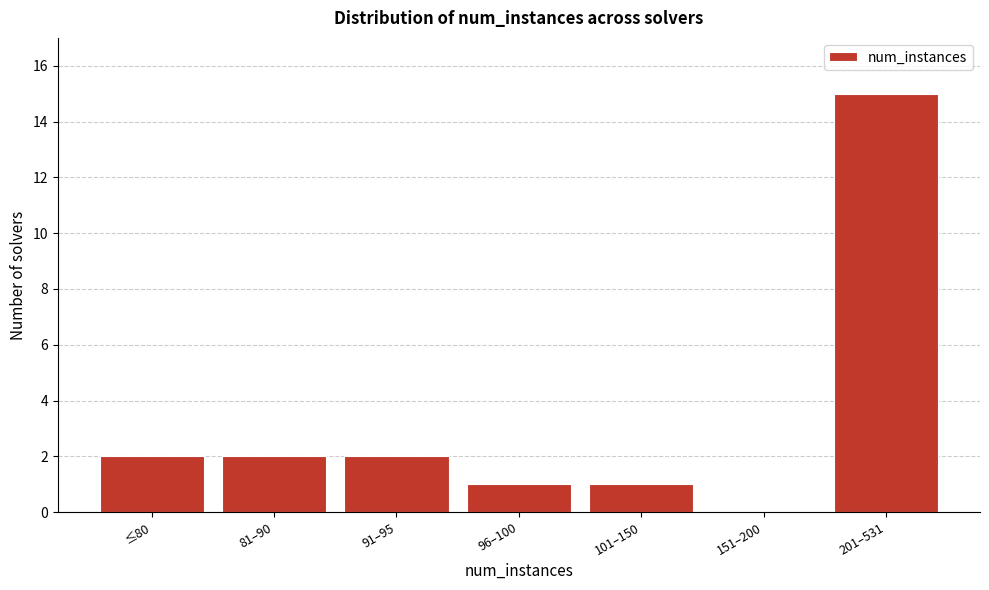

Reading left to right, what are all the values shown in this chart?

≤80=2	81–90=2	91–95=2	96–100=1	101–150=1	151–200=0	201–531=15